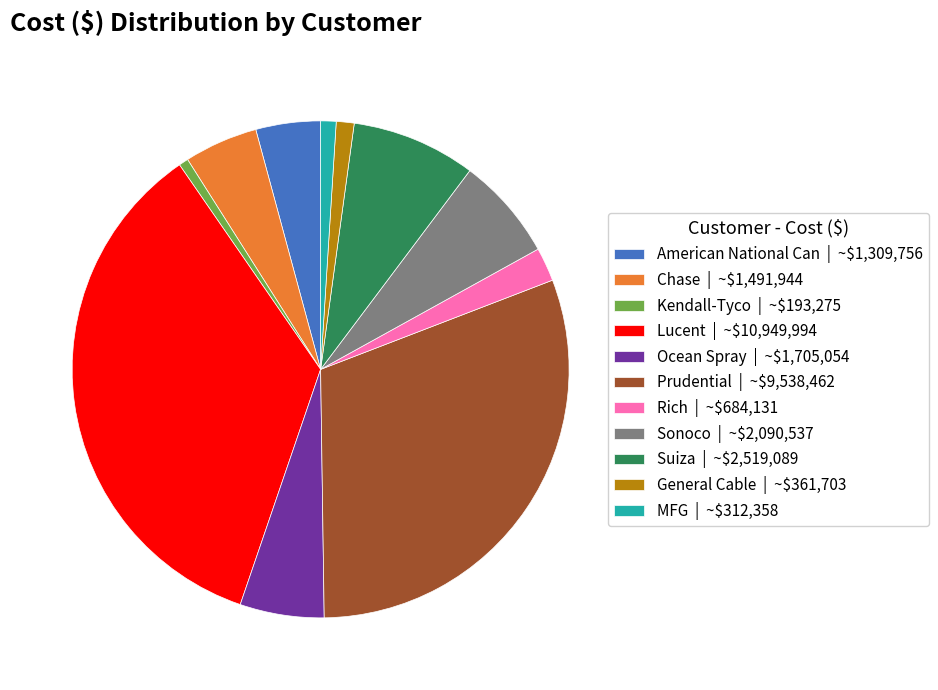

Is the sum of General Cable and Lucent greater than half?

No